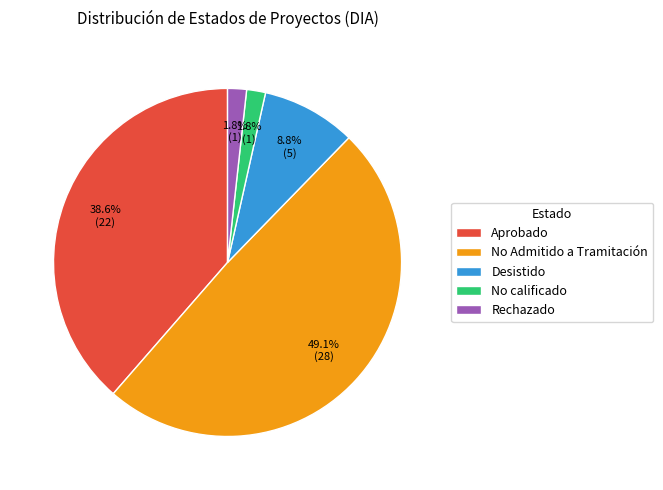

Do Rechazado and Desistido together represent more than half of the pie?

No